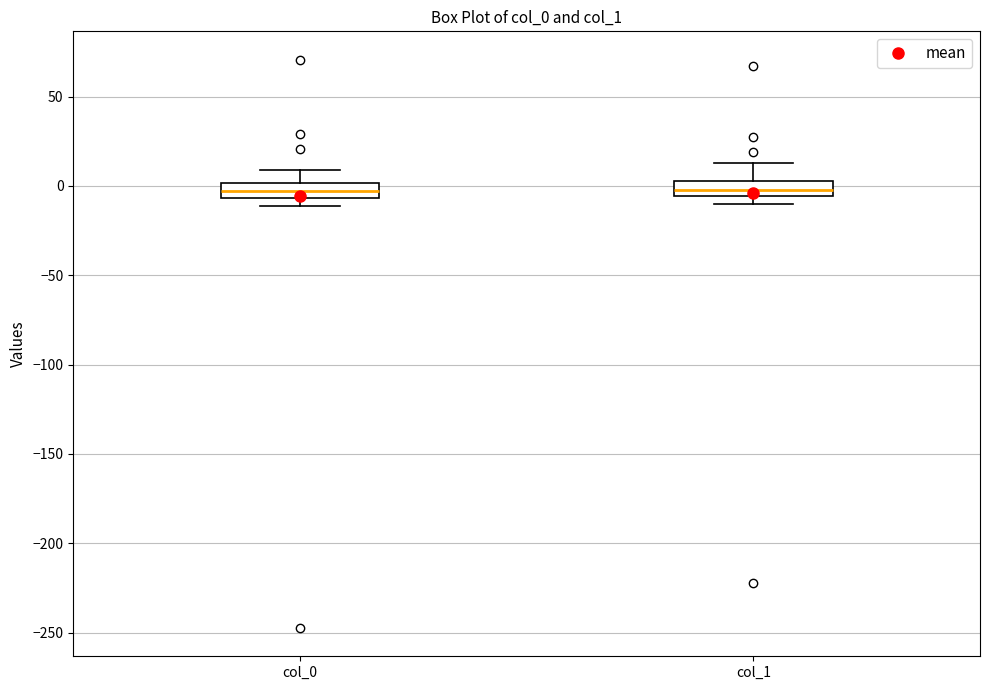

Reading left to right, transcribe this box plot: for each box, give where its median line is, the range the box spans, and where its two whiskers end, as read against the y-axis. The values are not printed on the chart, so give them approximately, as read against the axis.

col_0: median -5 (inside the box), box -5 to 0, whiskers -10 to 10
col_1: median 0, box -5 to 5, whiskers -10 to 15